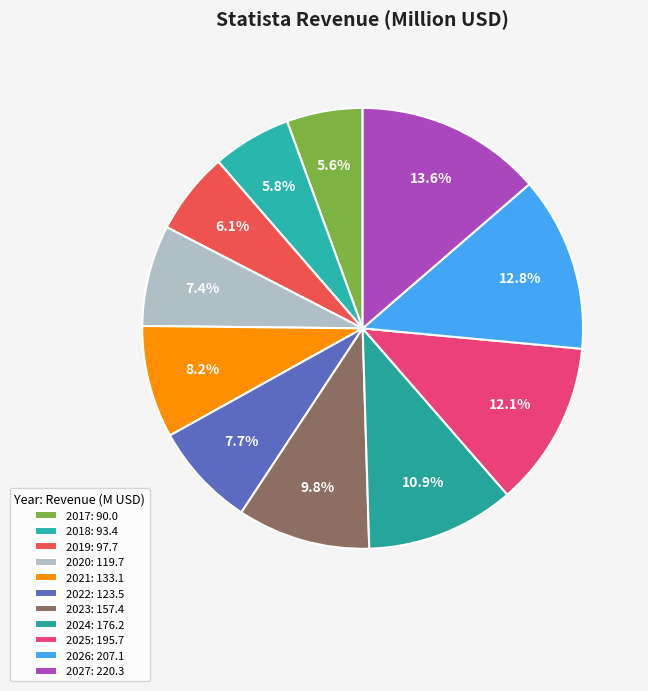

To the nearest percent, what is the combined percentage of 2024 and 2019?

17%